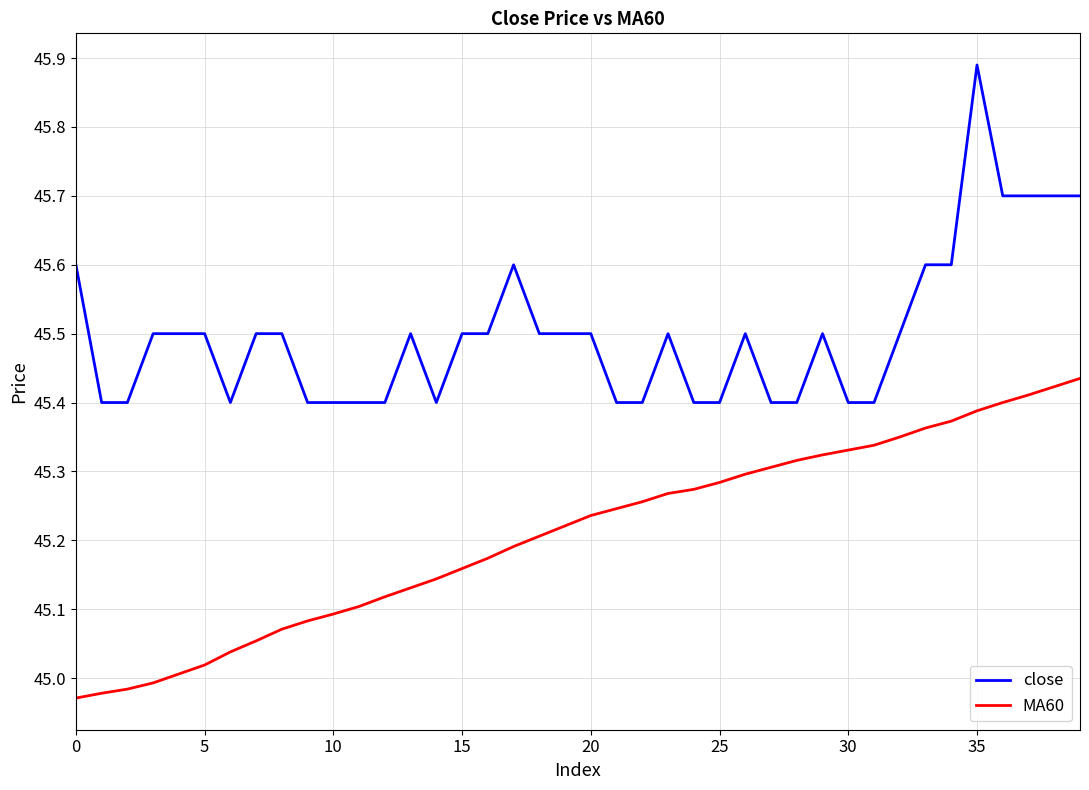

List the series in order of their peak value, highest first.

close, MA60